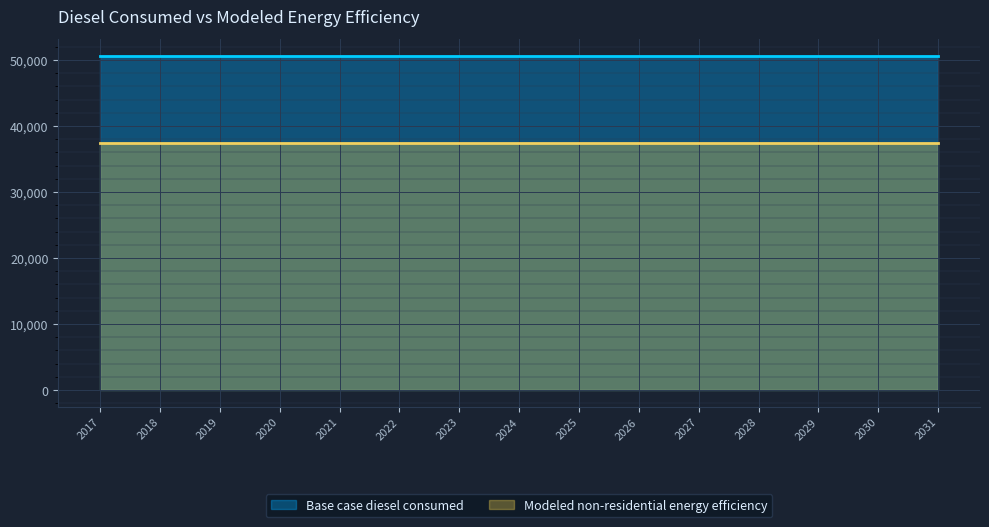

Between 2024 and 2020, which is larger?

2024